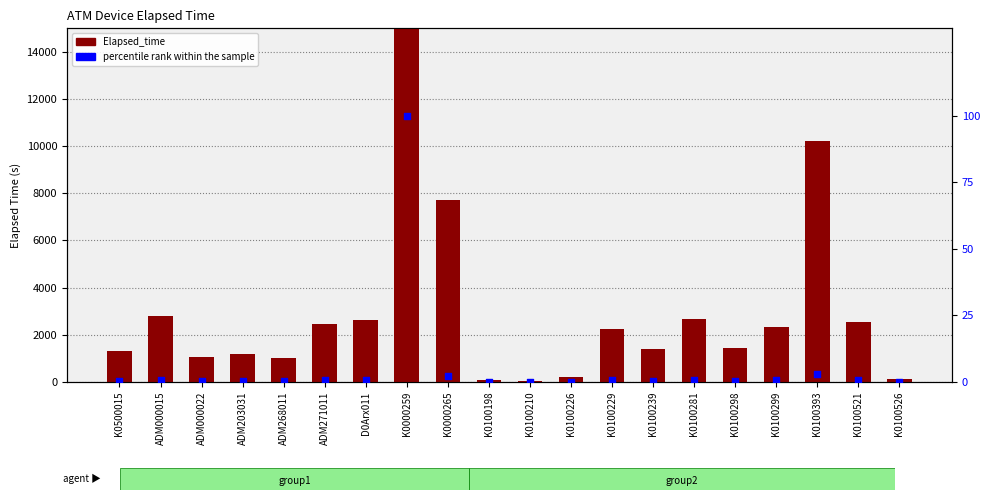

Which series has the largest Y range (max minus min)?

Elapsed_time